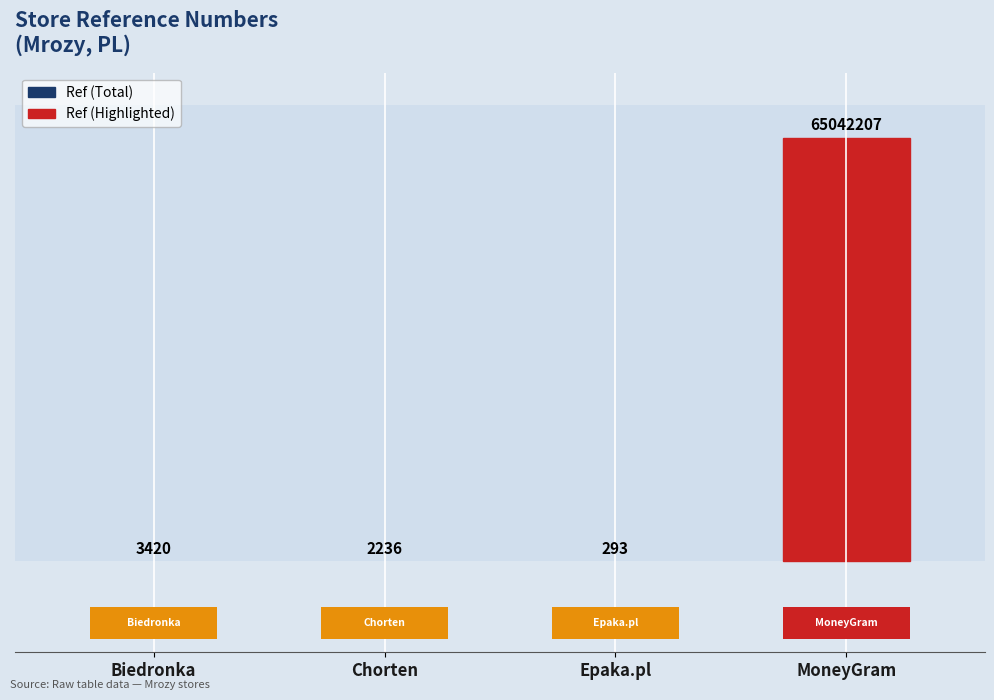

The chart shows a value of 101193522 at MoneyGram. True or false?

False